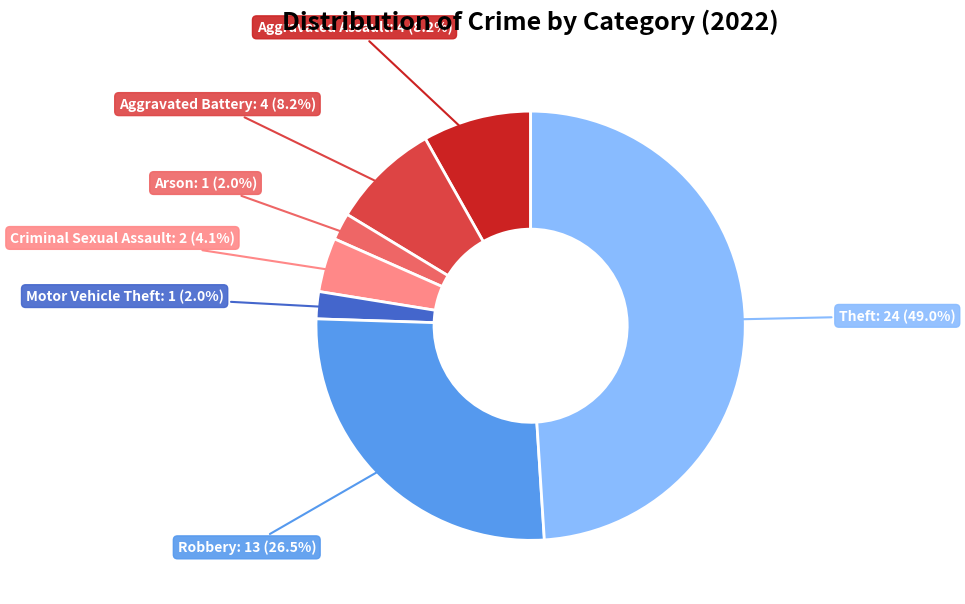

What percentage is the Motor Vehicle Theft slice, to the nearest percent?

2%